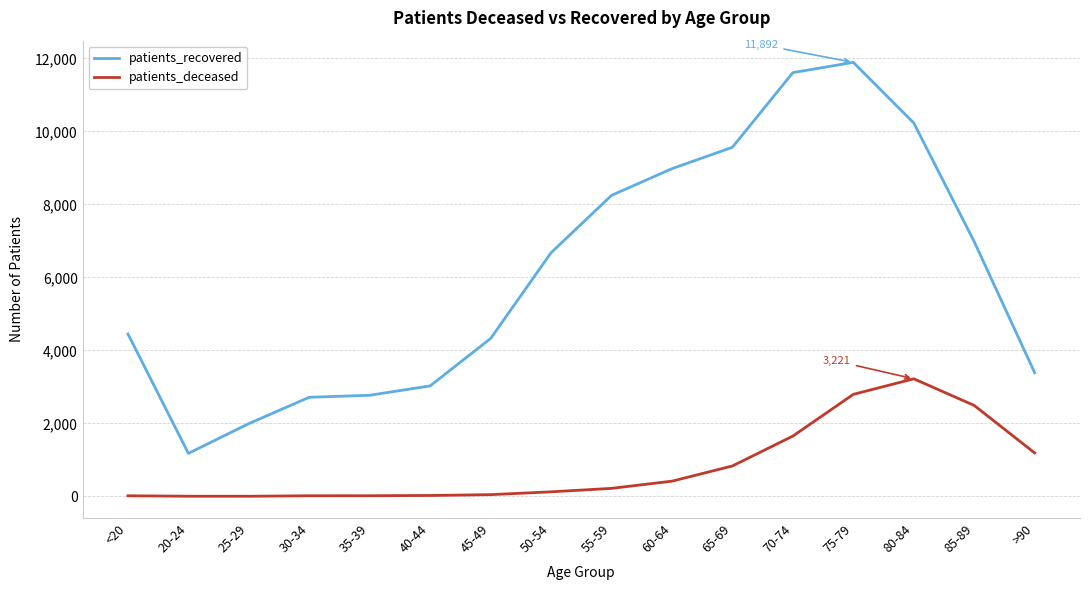

What is the sum of the patients_recovered values at 85-89 and 80-84?

17211